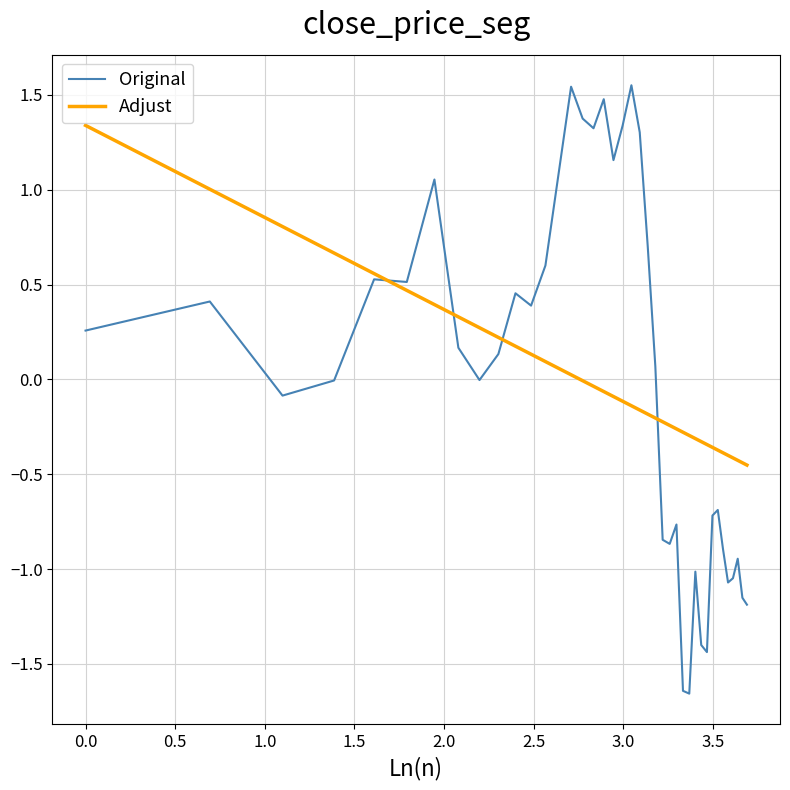

What is the difference between the second highest and second lowest values in the Adjust series?

1.4